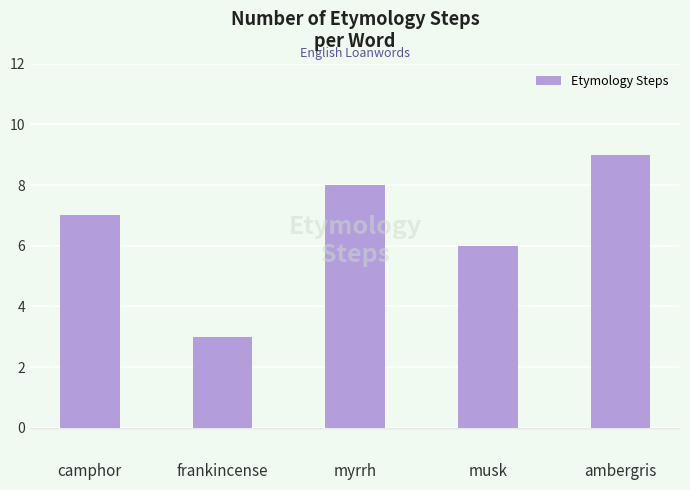

Are the bars horizontal?

No